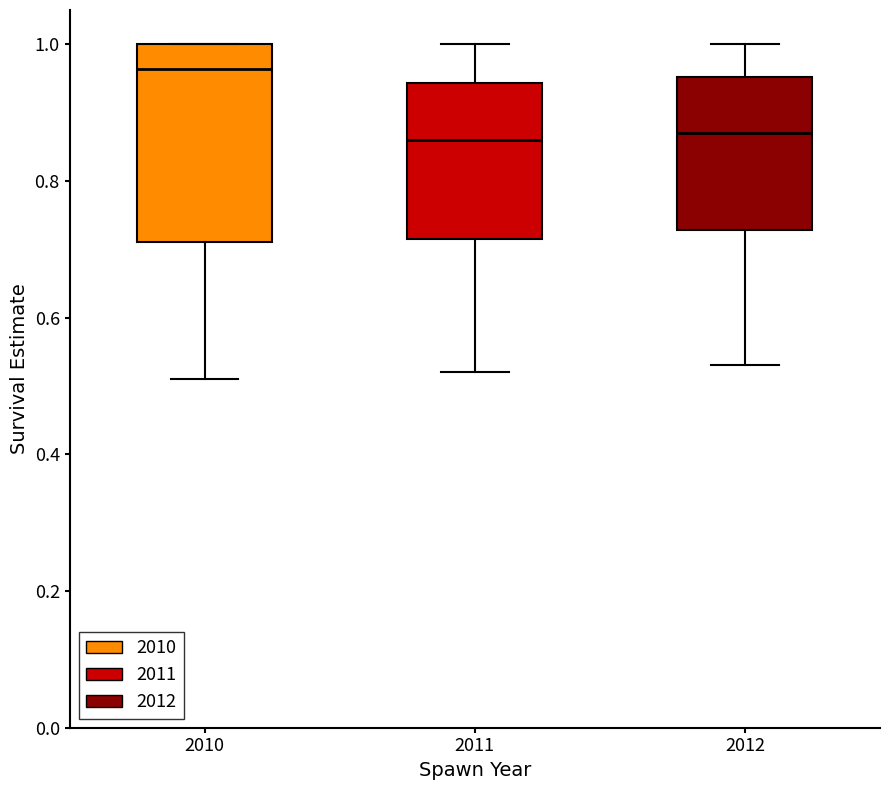

Where does the lower whisker of the box at x = 2010 end on the y-axis? The values are not printed on the chart, so give them approximately, as read against the axis.

0.50